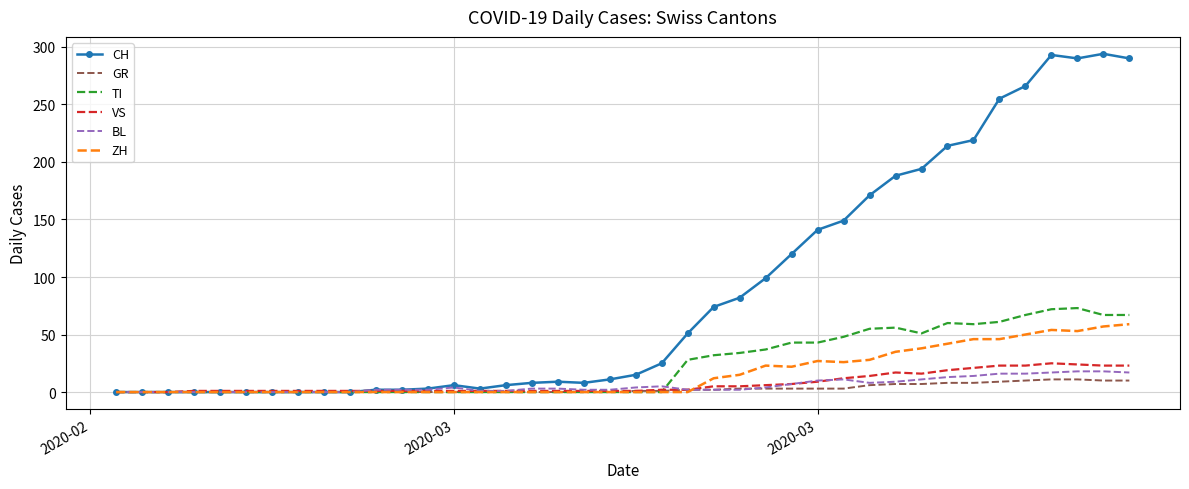

What is the maximum value shown in the chart?

294